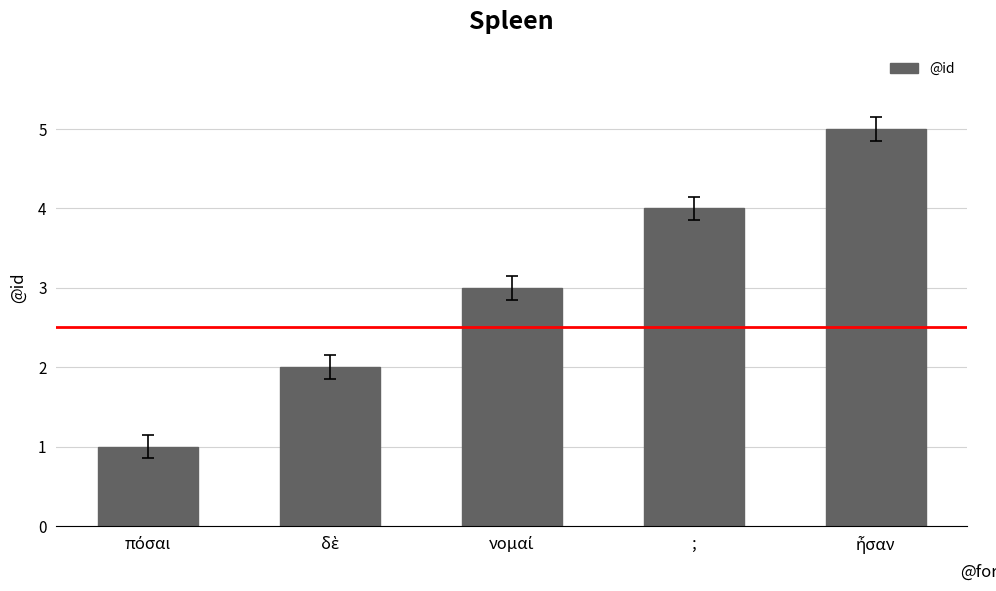

What is the value of the 1st bar from the left?

1